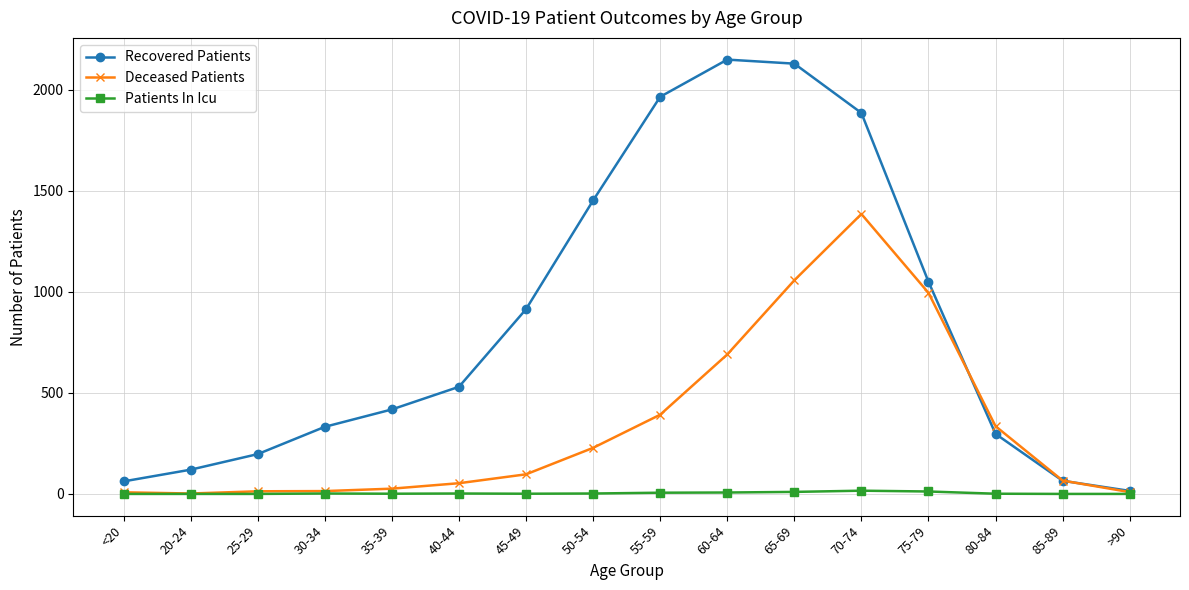

List the series in order of their overall mean, lowest first.

Patients In Icu, Deceased Patients, Recovered Patients